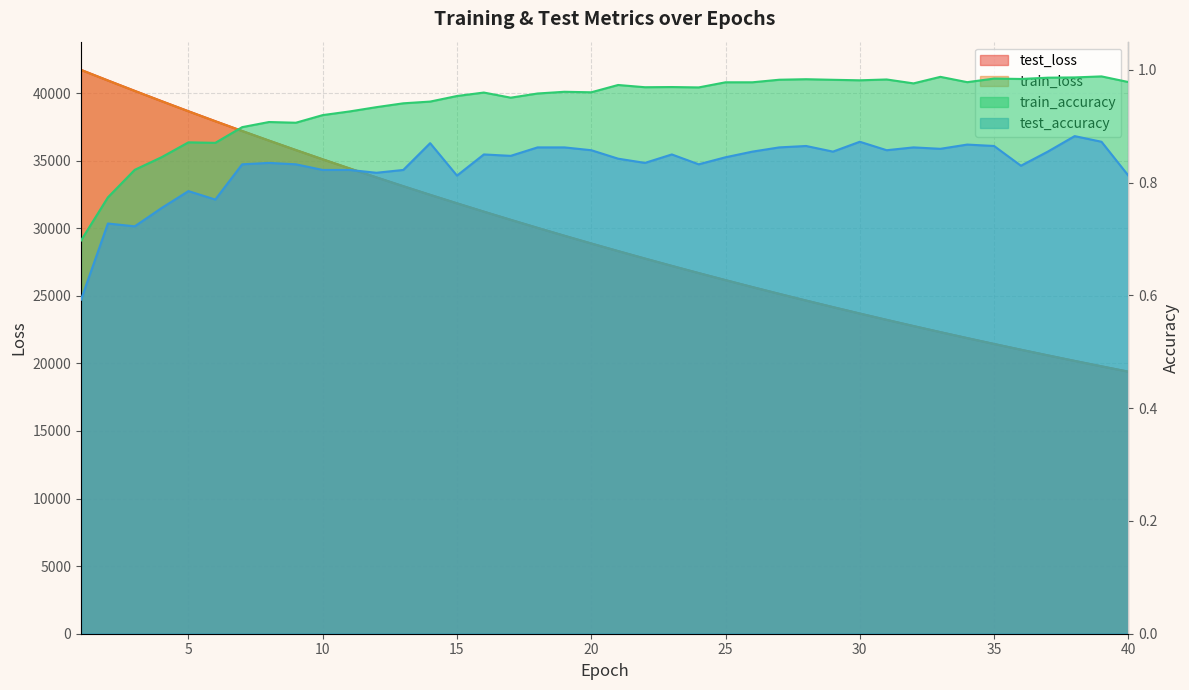

What is the difference between the maximum and minimum values in the train_loss series?

22326.3